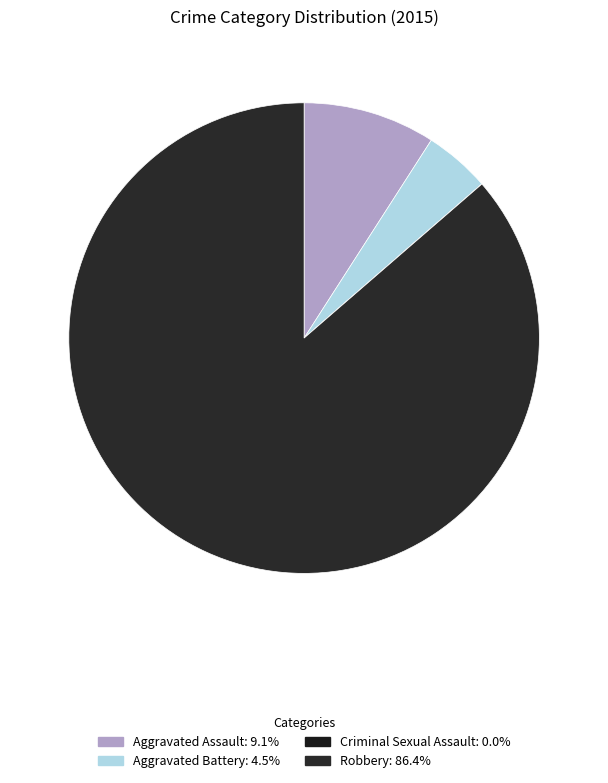

Combined, do Aggravated Assault and Robbery account for over 50%?

Yes